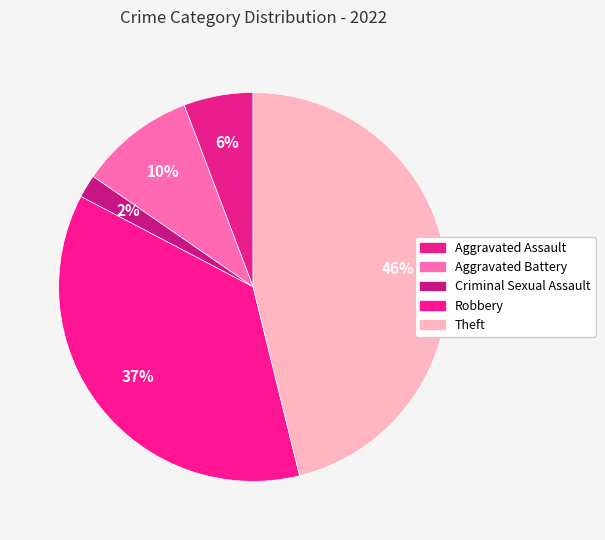

How many slices are in this pie chart?

5